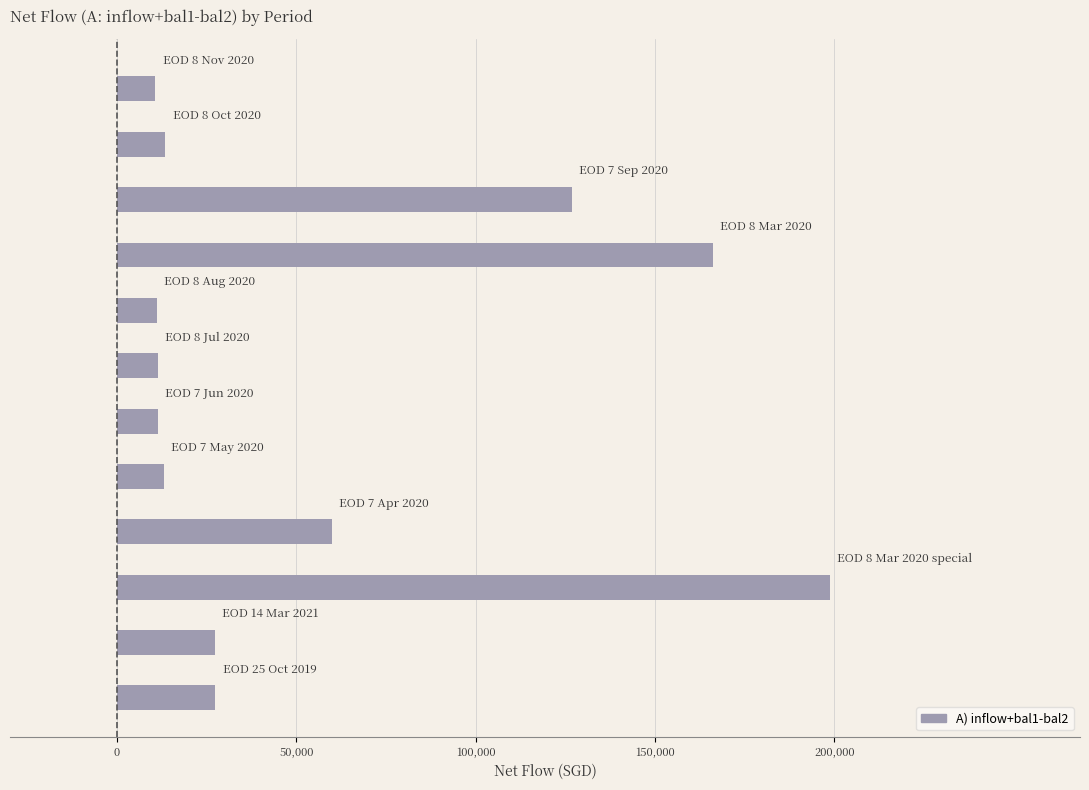

What is the difference between the second highest and second lowest values?

154955.8